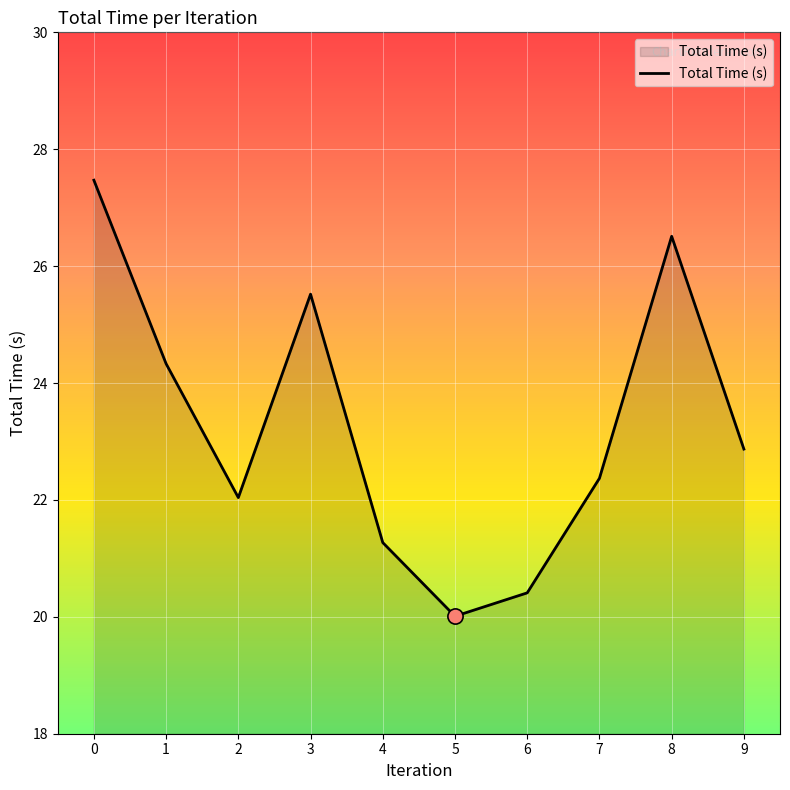

Between 1 and 2, which is larger?

1